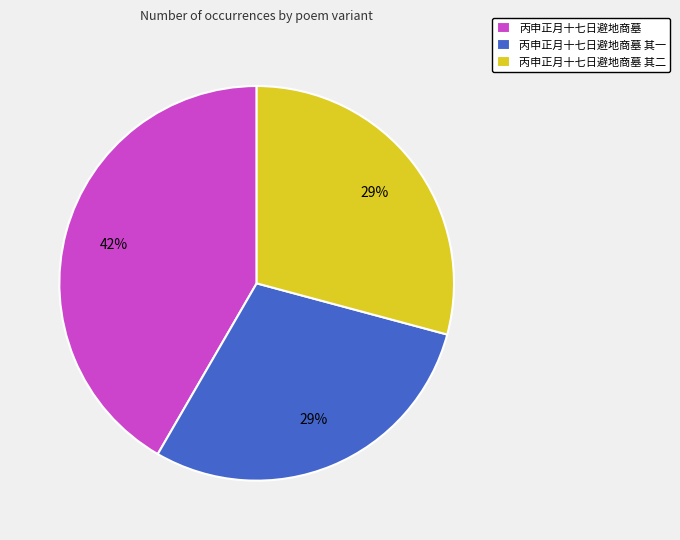

Does 丙申正月十七日避地商墓 其一 represent more than half of the total?

No